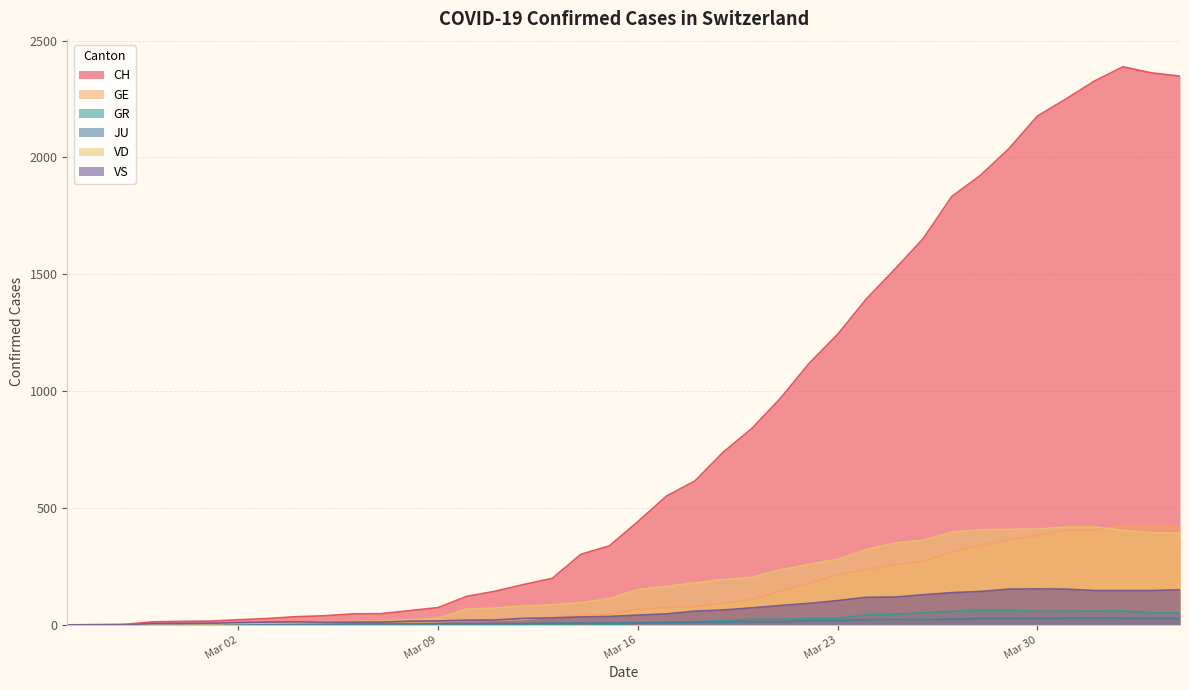

Where is the first local maximum for VS?

2020-03-04